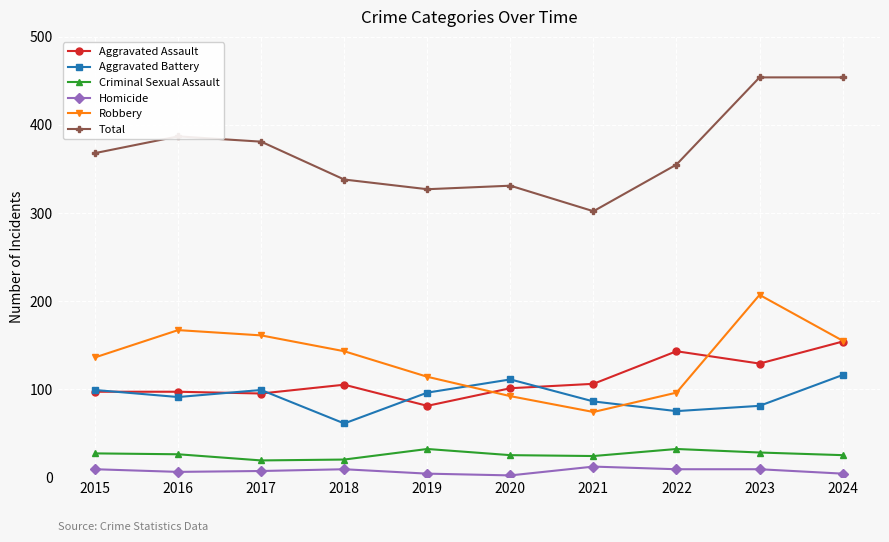

Which category has the highest value in the Robbery series?

2023